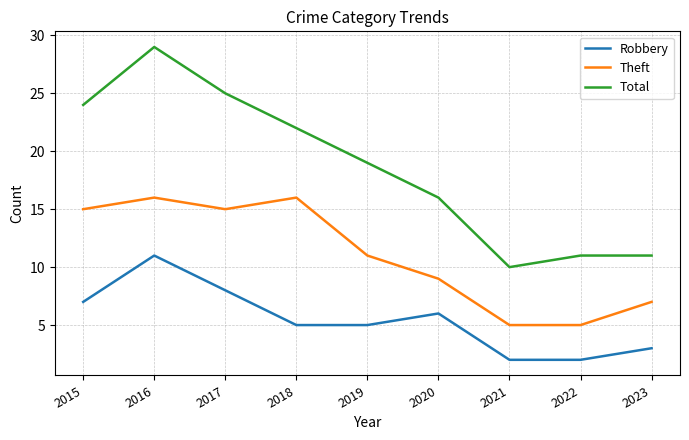

How many interior local peaks does the Robbery series have?

2